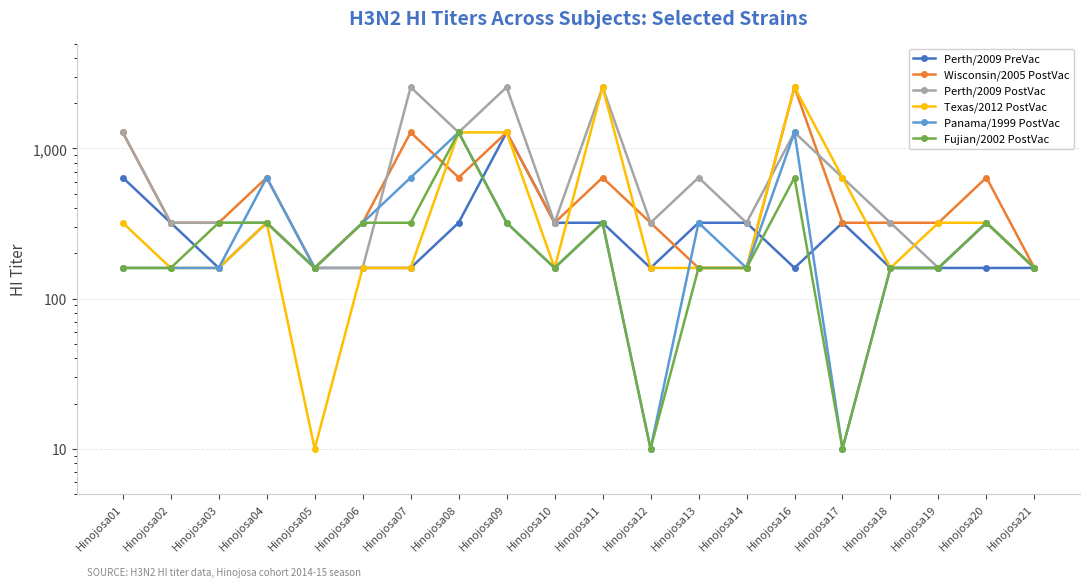

What is the minimum value shown in the chart?

10